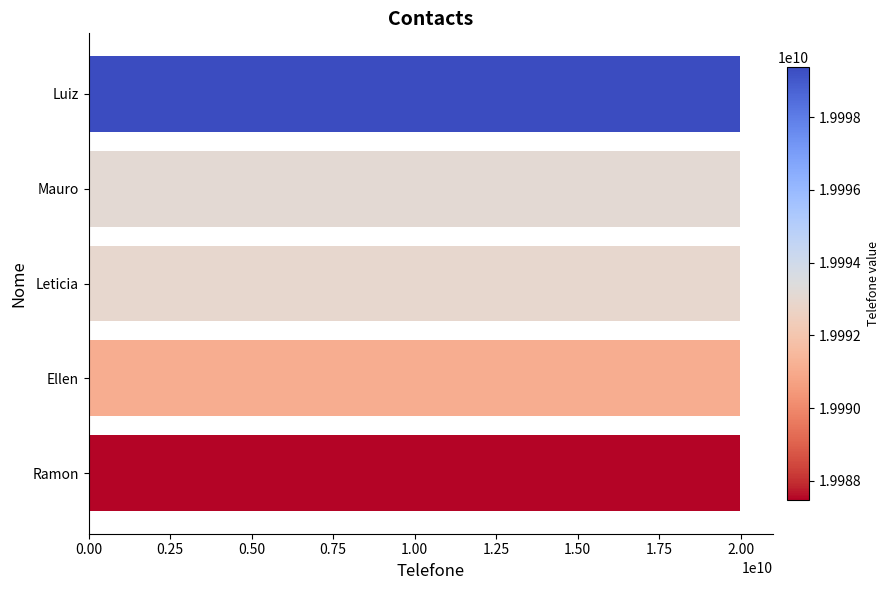

What is the approximate value at Ramon?

19987482751